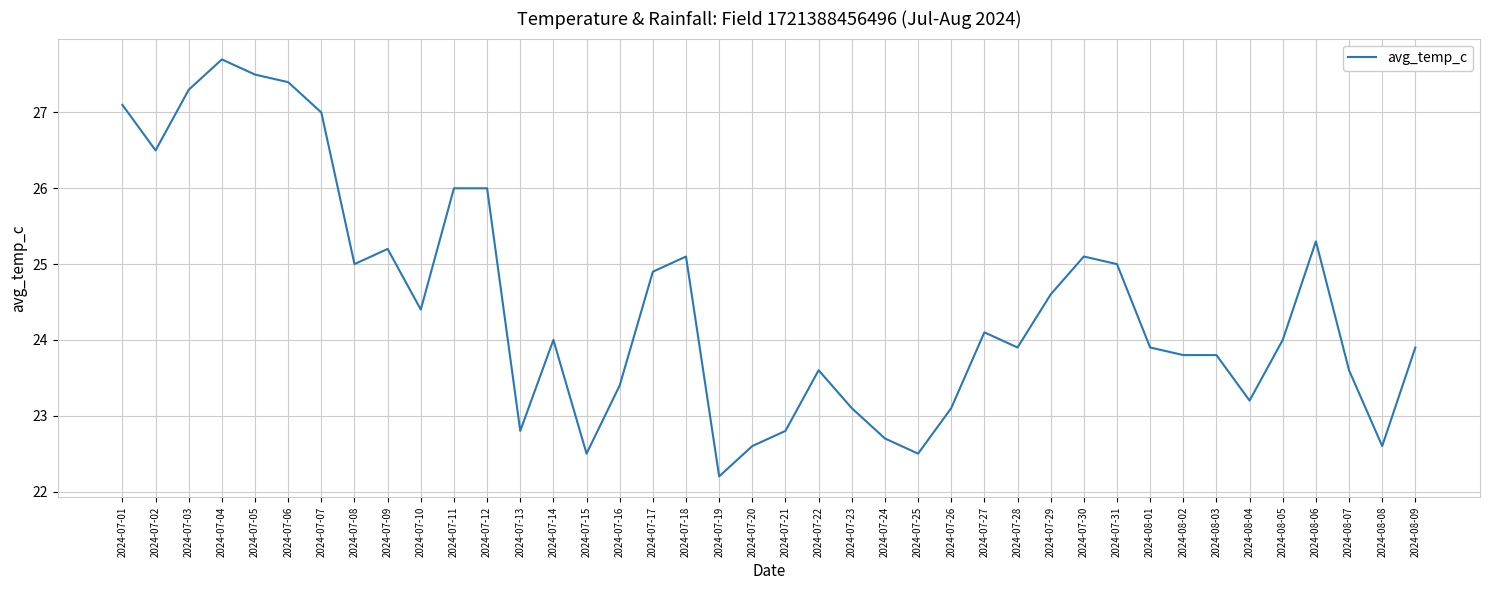

What is the ratio of the value at 2024-07-04 to the value at 2024-07-09?

1.1